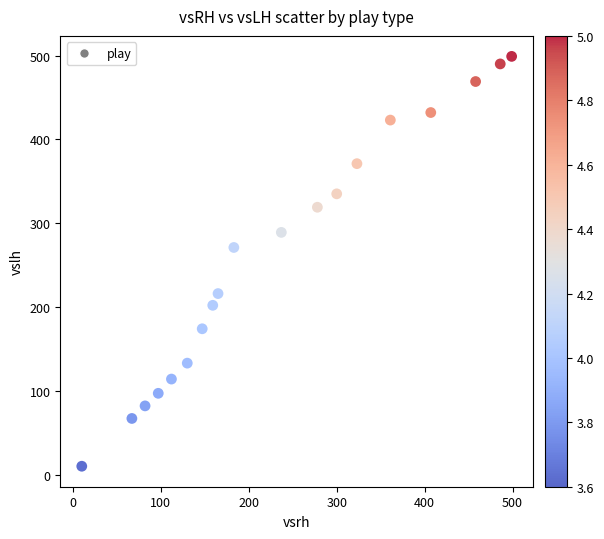

What is the range of Y values (max minus min)?

489